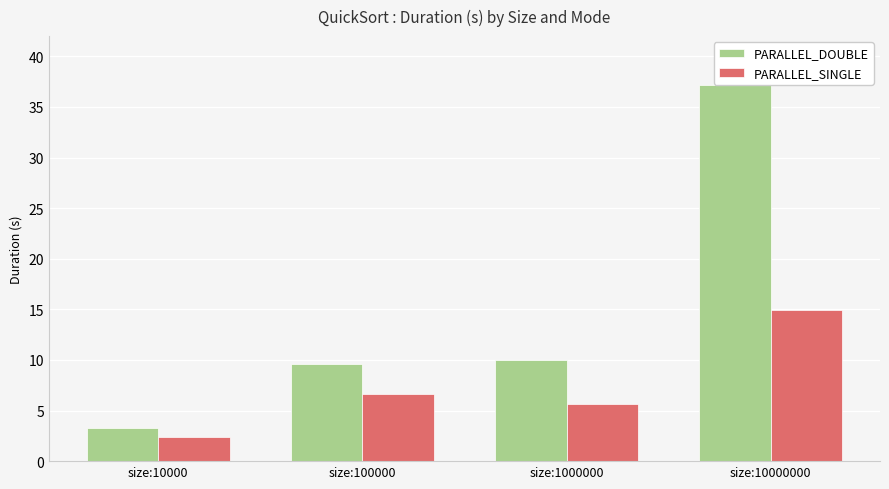

The PARALLEL_SINGLE series shows 6.7 at size:100000. True or false?

True